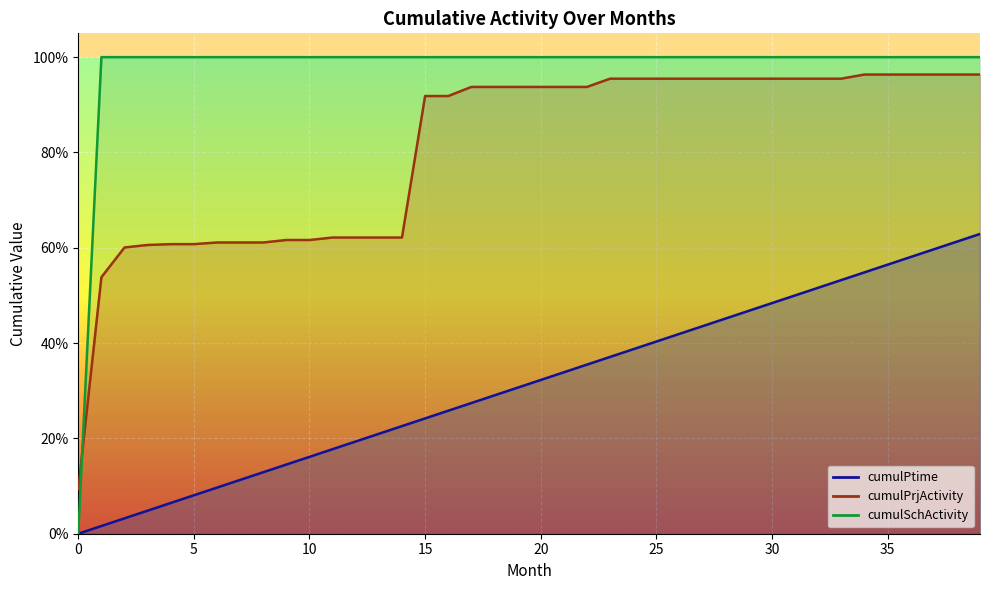

True or false: cumulPtime has more than 1 interior local peaks.

False